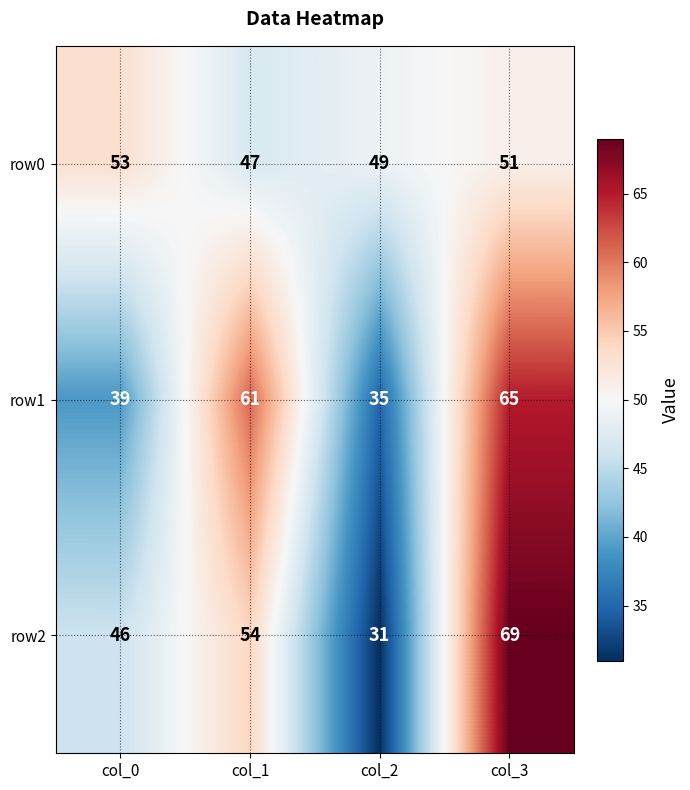

What is the smallest value displayed?

31